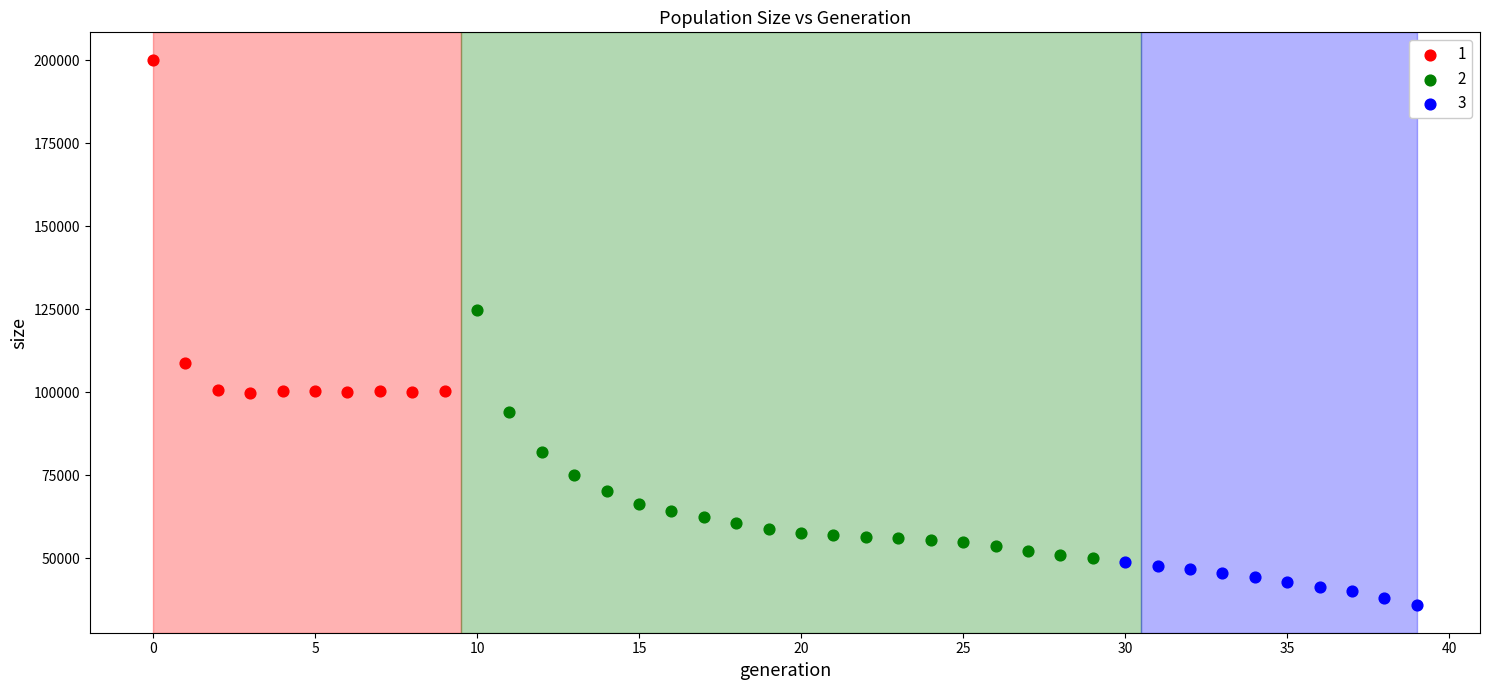

Which series contains the highest Y value?

1